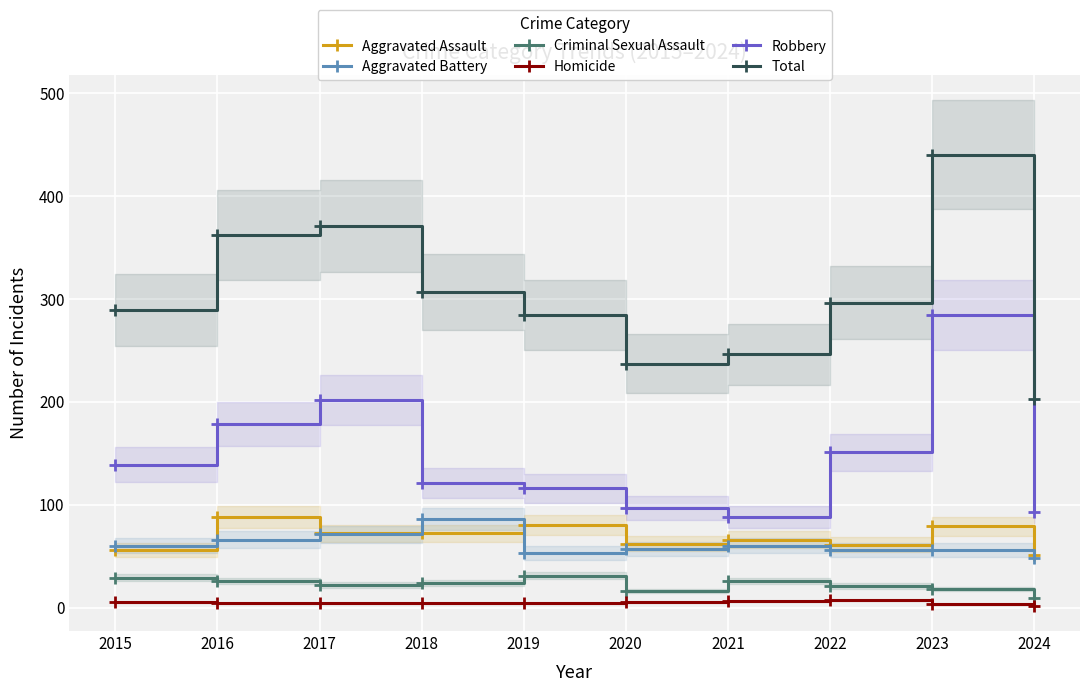

How many lines are shown in the chart?

6